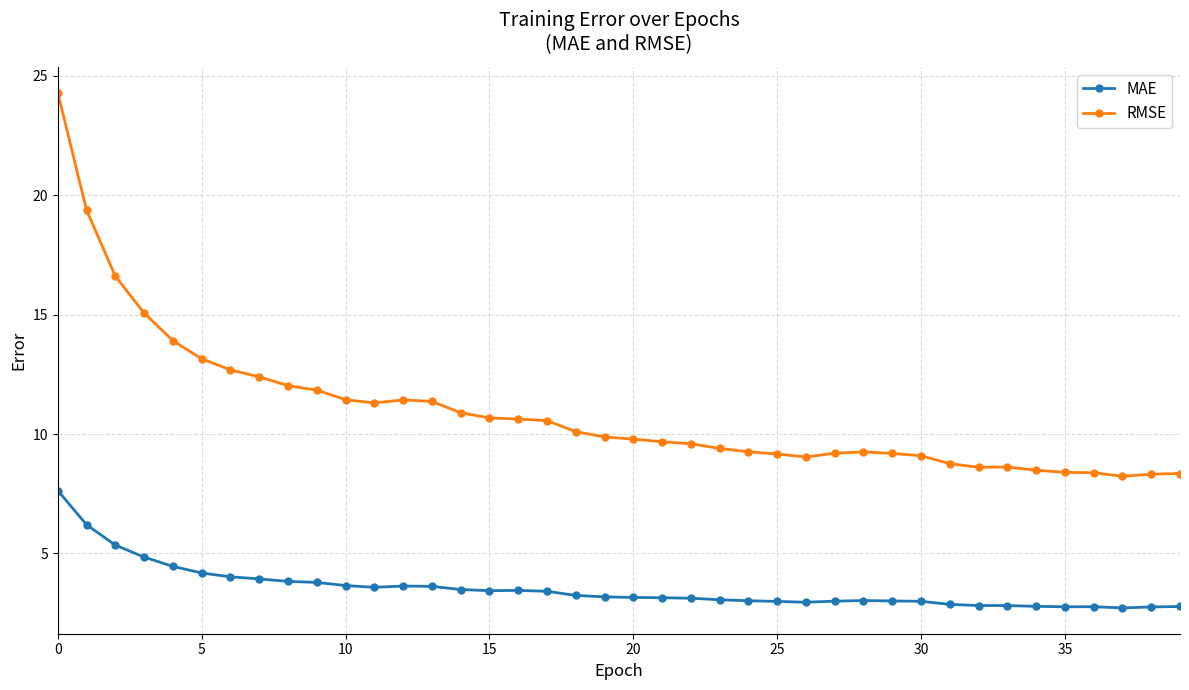

True or false: RMSE and MAE cross at least once.

False